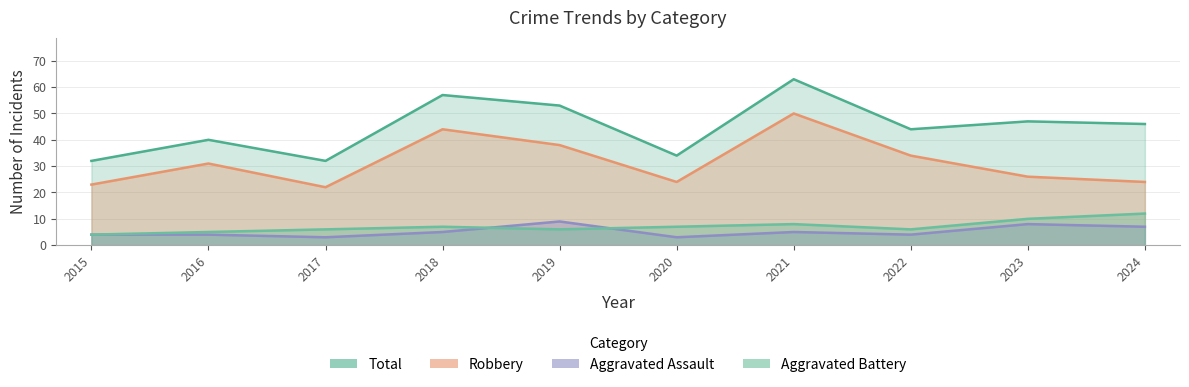

How many interior local peaks does the Total series have?

4